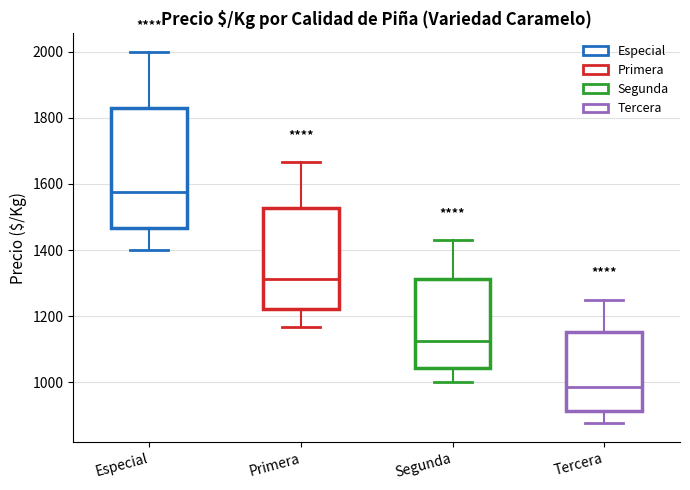

Where does the upper whisker of the box for Tercera end on the y-axis? The values are not printed on the chart, so give them approximately, as read against the axis.

1260